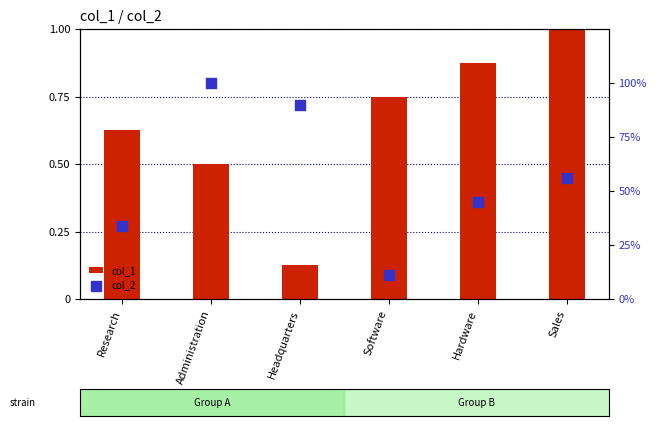

What is the total value across all series at Headquarters?

1.0